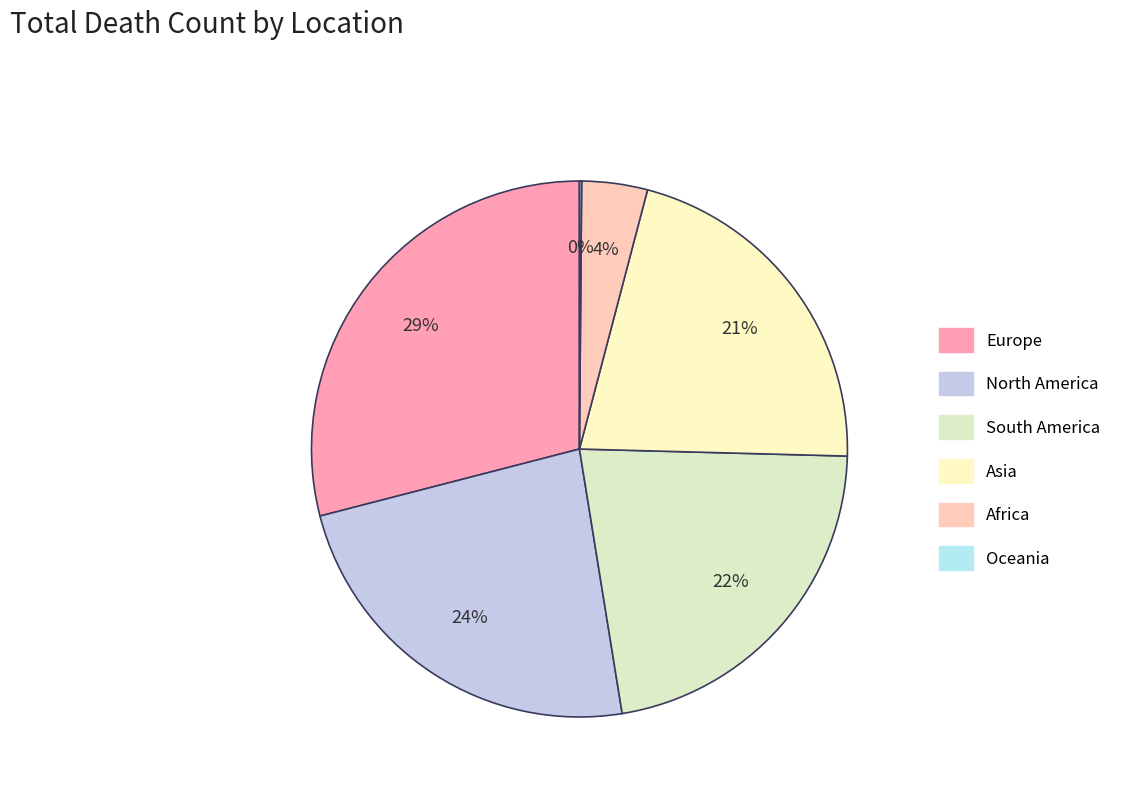

To the nearest percent, what portion does Asia represent?

21%